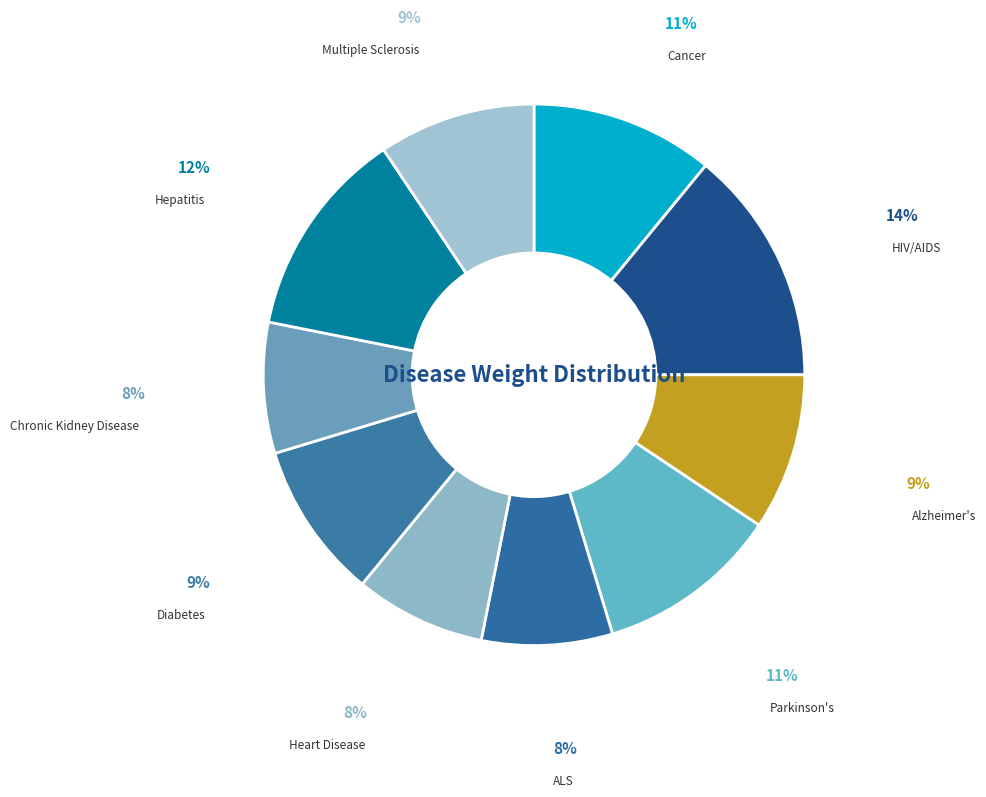

Is the sum of Alzheimer's and Diabetes greater than half?

No